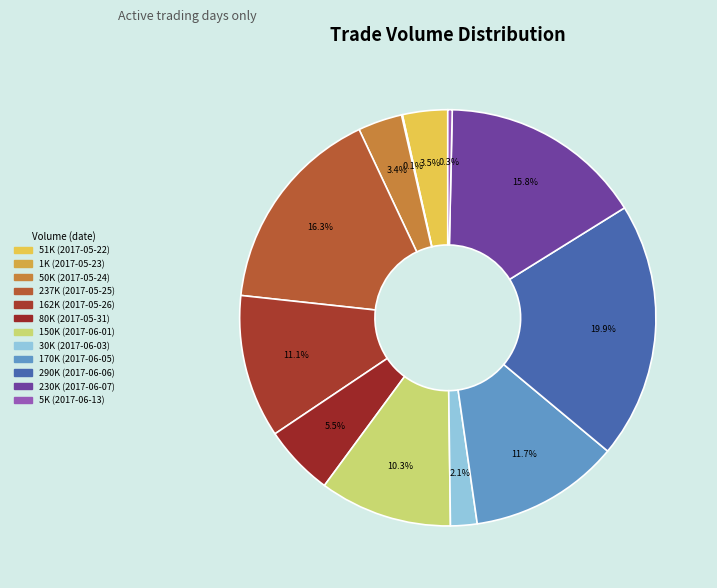

Rank the categories by value from lowest to highest.

2017-05-23, 2017-06-13, 2017-06-03, 2017-05-24, 2017-05-22, 2017-05-31, 2017-06-01, 2017-05-26, 2017-06-05, 2017-06-07, 2017-05-25, 2017-06-06